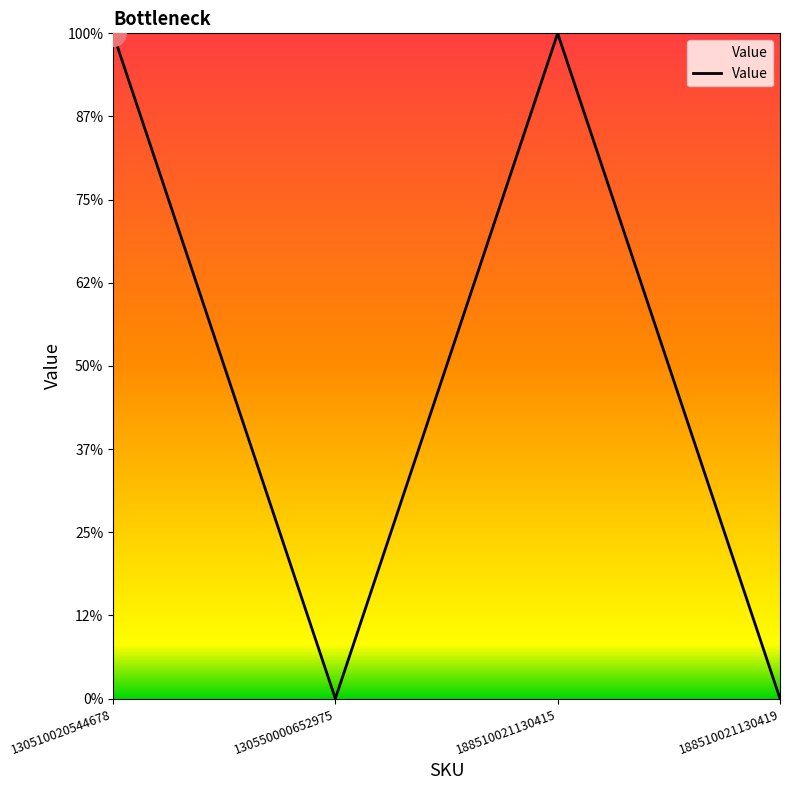

Is this an area chart (filled region under the line)?

Yes